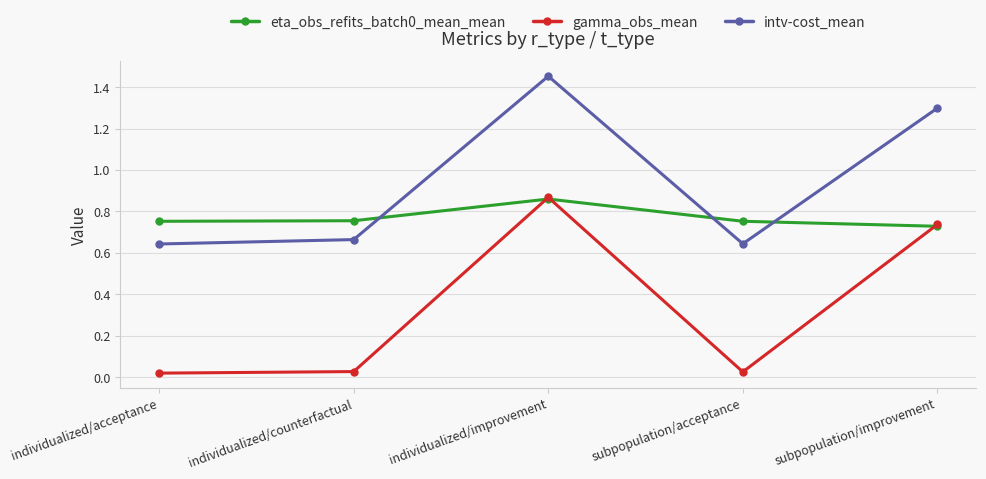

Which series changed the most between individualized/acceptance and individualized/improvement?

gamma_obs_mean